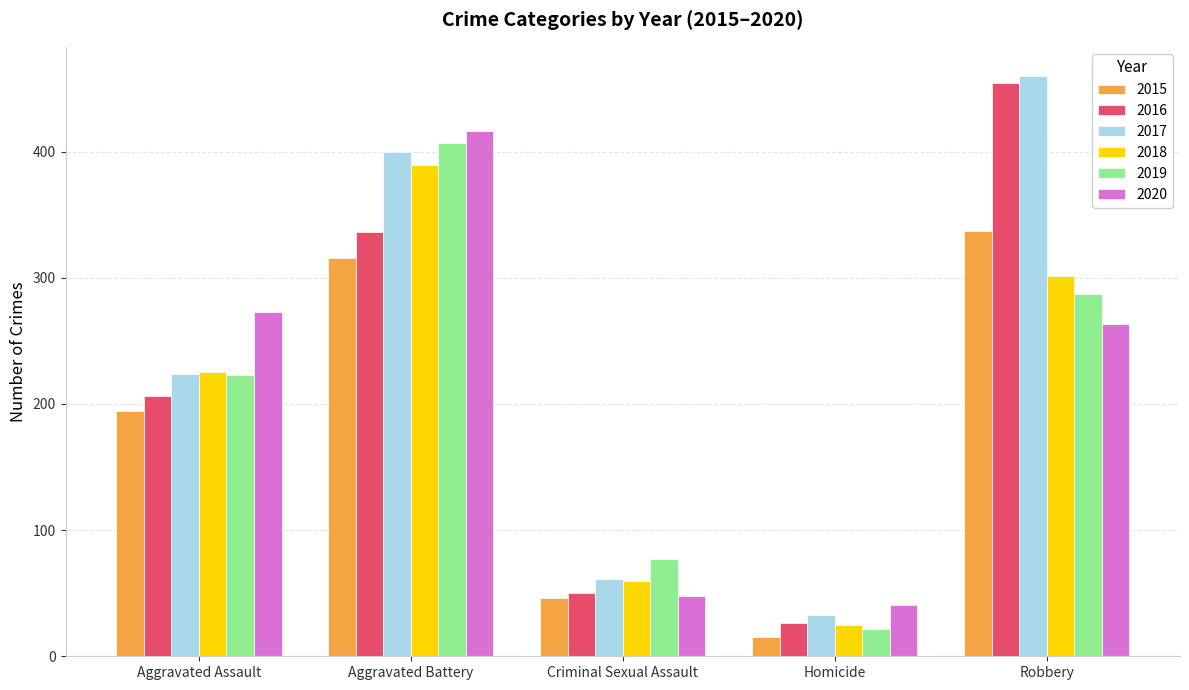

At which label does 2018 reach its minimum?

Homicide